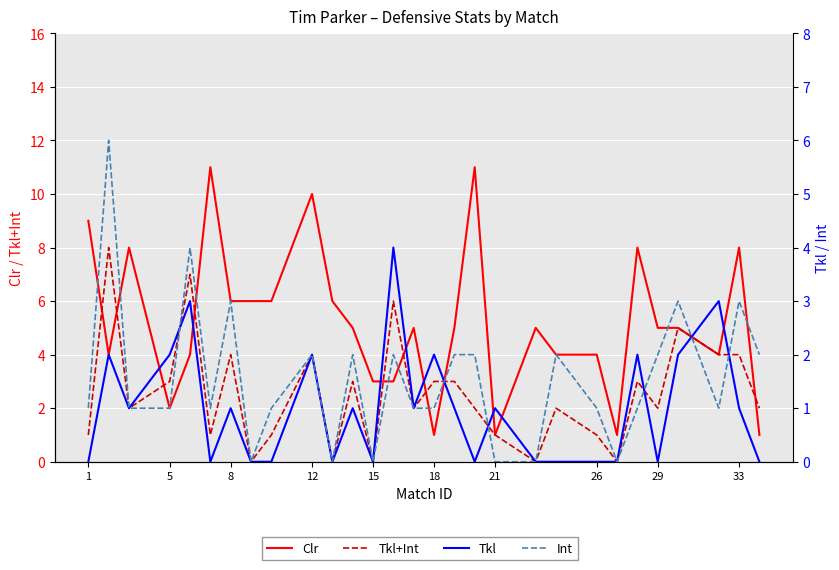

Reading left to right, extract all data points from this chart.

Clr: 9	4	8	2	4	11	6	6	6	10	6	5	3	3	5	1	5	11	1	5	4	4	1	8	5	5	4	8	1
Tkl+Int: 1	8	2	3	7	1	4	0	1	4	0	3	0	6	2	3	3	2	1	0	2	1	0	3	2	5	4	4	2
Tkl: 0	2	1	2	3	0	1	0	0	2	0	1	0	4	1	2	1	0	1	0	0	0	0	2	0	2	3	1	0
Int: 1	6	1	1	4	1	3	0	1	2	0	2	0	2	1	1	2	2	0	0	2	1	0	1	2	3	1	3	2